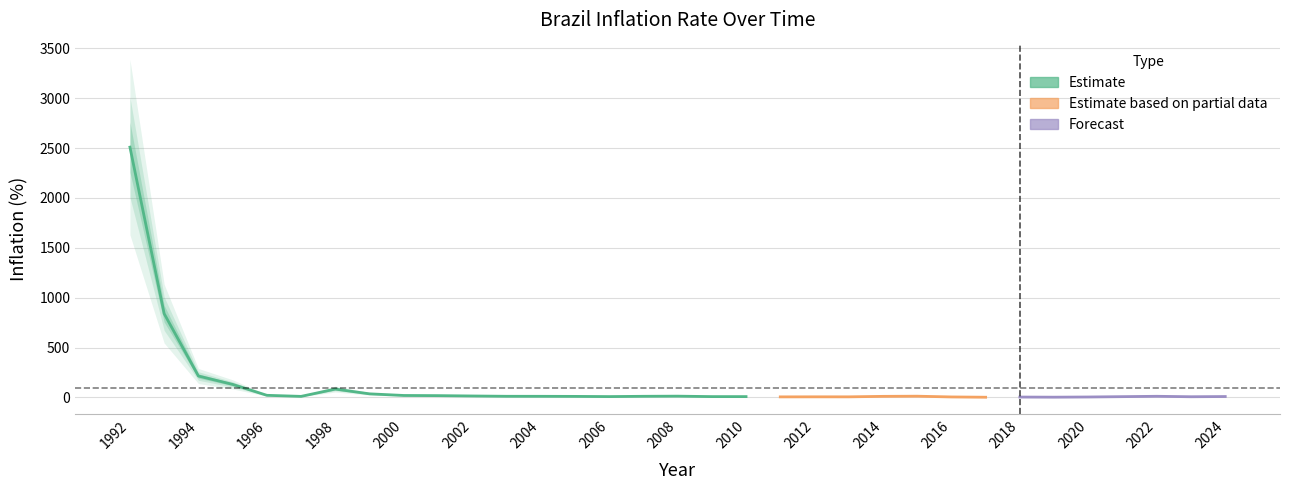

What is the ratio of the value at 2000 to the value at 1997?

1.8